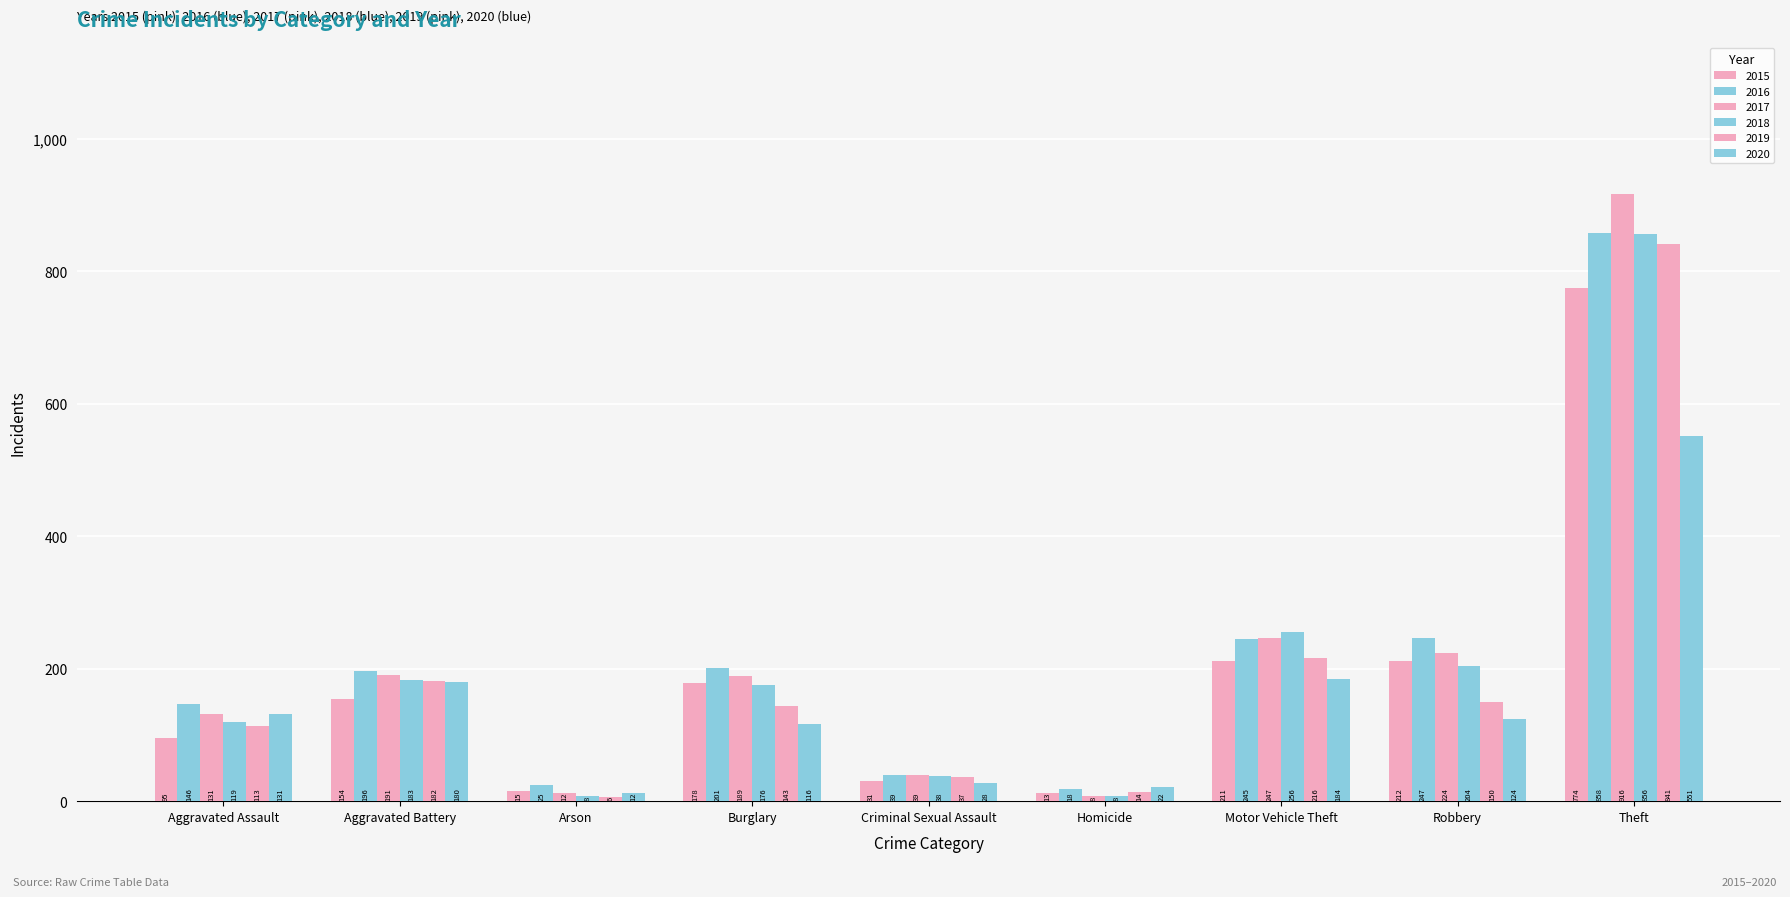

Reading left to right, what are all the values shown in this chart?

2015: Aggravated Assault=95	Aggravated Battery=154	Arson=15	Burglary=178	Criminal Sexual Assault=31	Homicide=13	Motor Vehicle Theft=211	Robbery=212	Theft=774
2016: Aggravated Assault=146	Aggravated Battery=196	Arson=25	Burglary=201	Criminal Sexual Assault=39	Homicide=18	Motor Vehicle Theft=245	Robbery=247	Theft=858
2017: Aggravated Assault=131	Aggravated Battery=191	Arson=12	Burglary=189	Criminal Sexual Assault=39	Homicide=8	Motor Vehicle Theft=247	Robbery=224	Theft=916
2018: Aggravated Assault=119	Aggravated Battery=183	Arson=8	Burglary=176	Criminal Sexual Assault=38	Homicide=8	Motor Vehicle Theft=256	Robbery=204	Theft=856
2019: Aggravated Assault=113	Aggravated Battery=182	Arson=6	Burglary=143	Criminal Sexual Assault=37	Homicide=14	Motor Vehicle Theft=216	Robbery=150	Theft=841
2020: Aggravated Assault=131	Aggravated Battery=180	Arson=12	Burglary=116	Criminal Sexual Assault=28	Homicide=22	Motor Vehicle Theft=184	Robbery=124	Theft=551